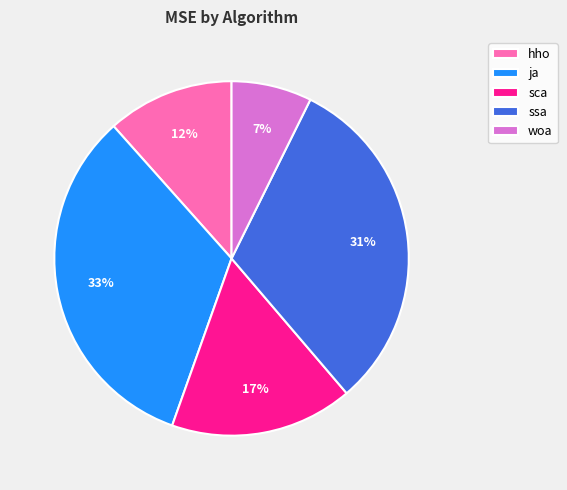

To the nearest percent, what is the difference between the largest and smallest slice percentages?

26%